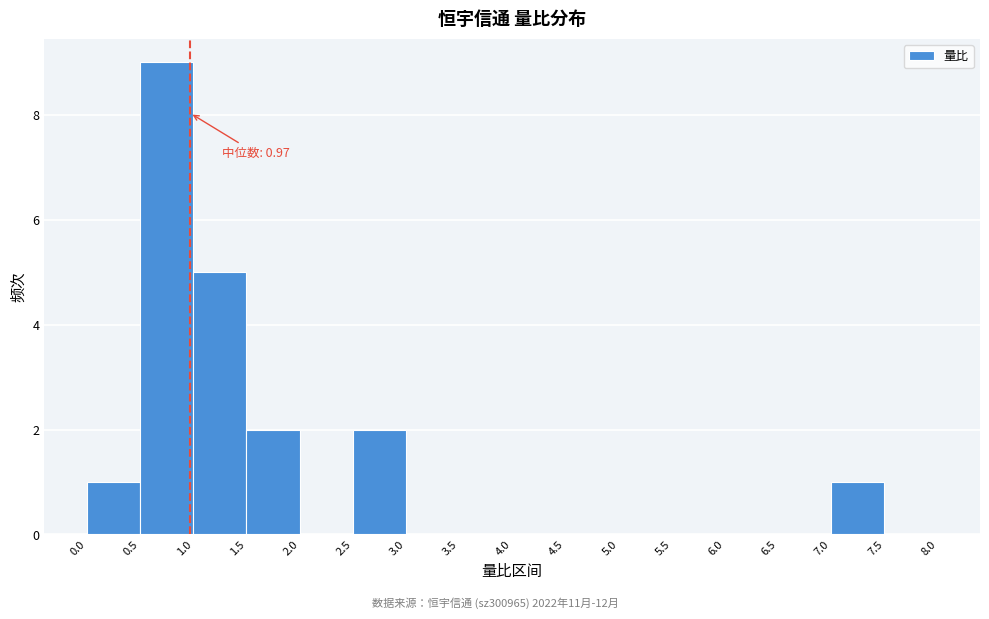

Which range on the x-axis has the tallest bar?

0.5 to 1.0